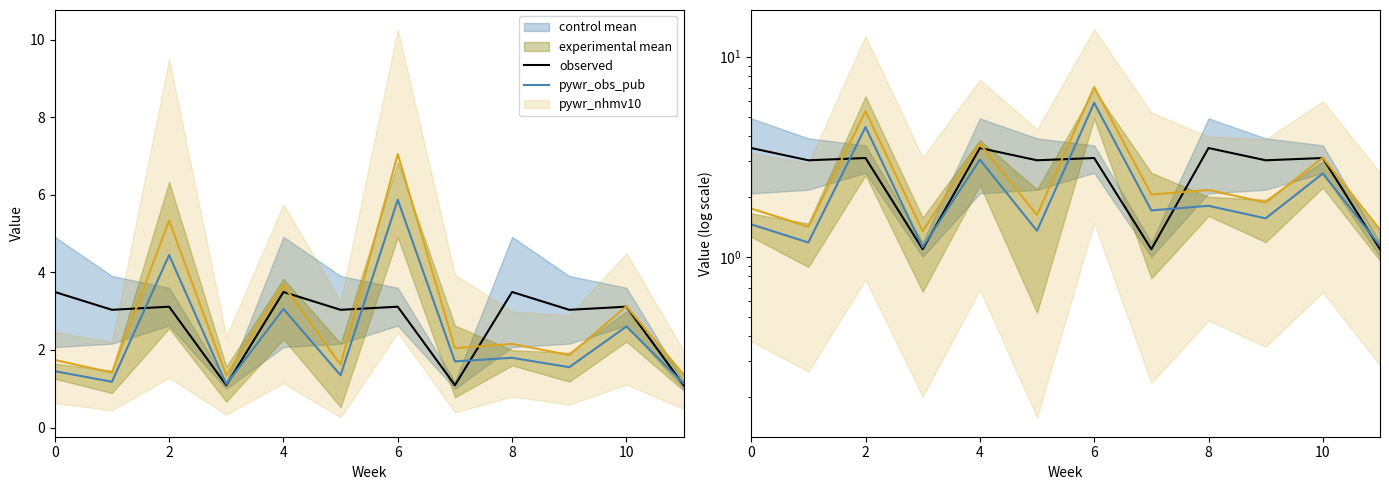

After their last crossing, which series has the higher values: pywr_obs_pub or observed?

pywr_obs_pub